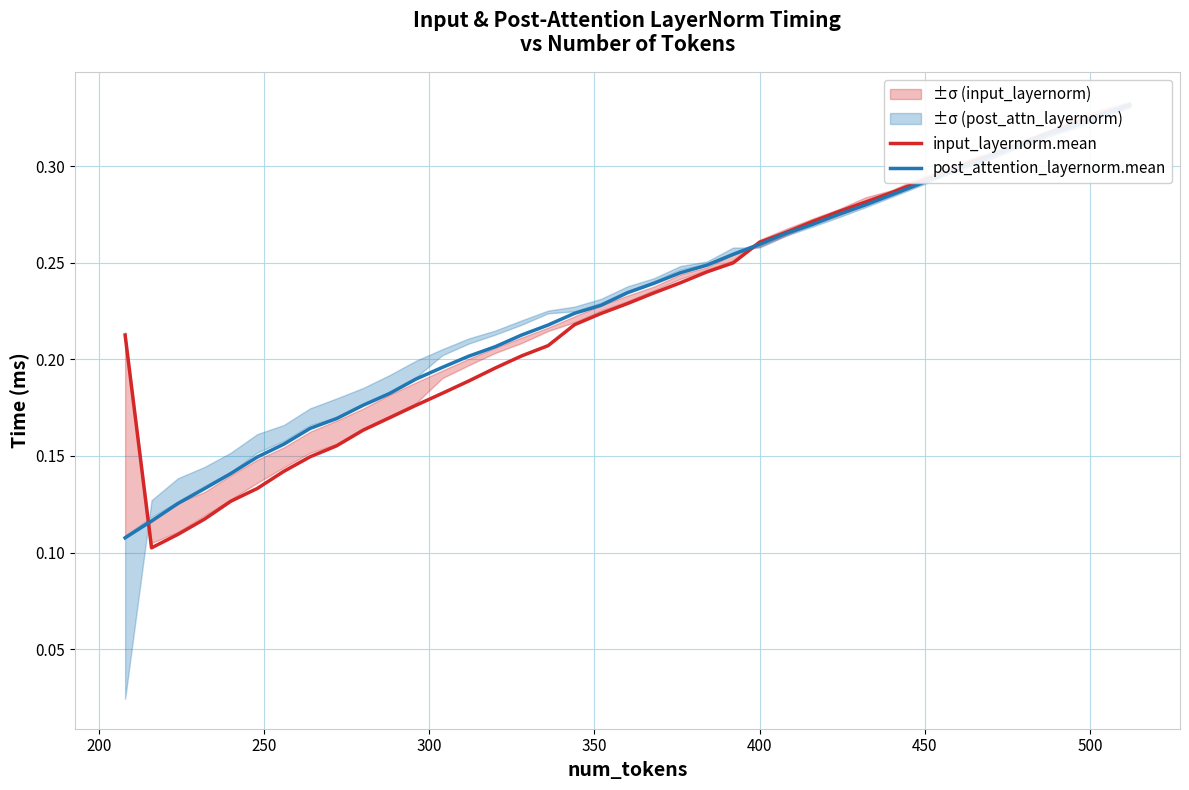

At how many categories does at least one series exceed 0?

39